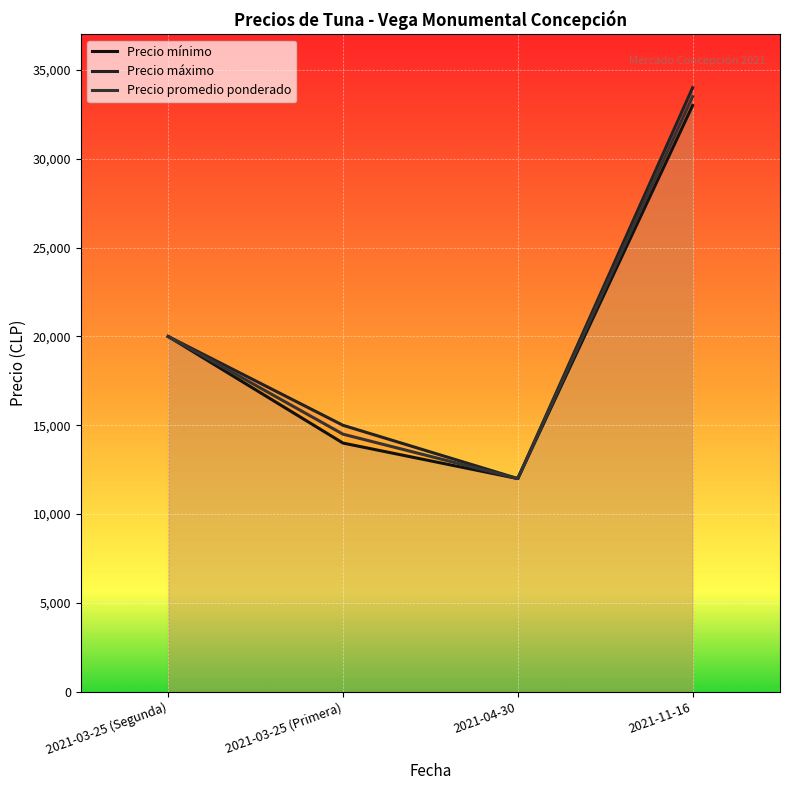

At which category is the sum across all series the highest?

2021-11-16